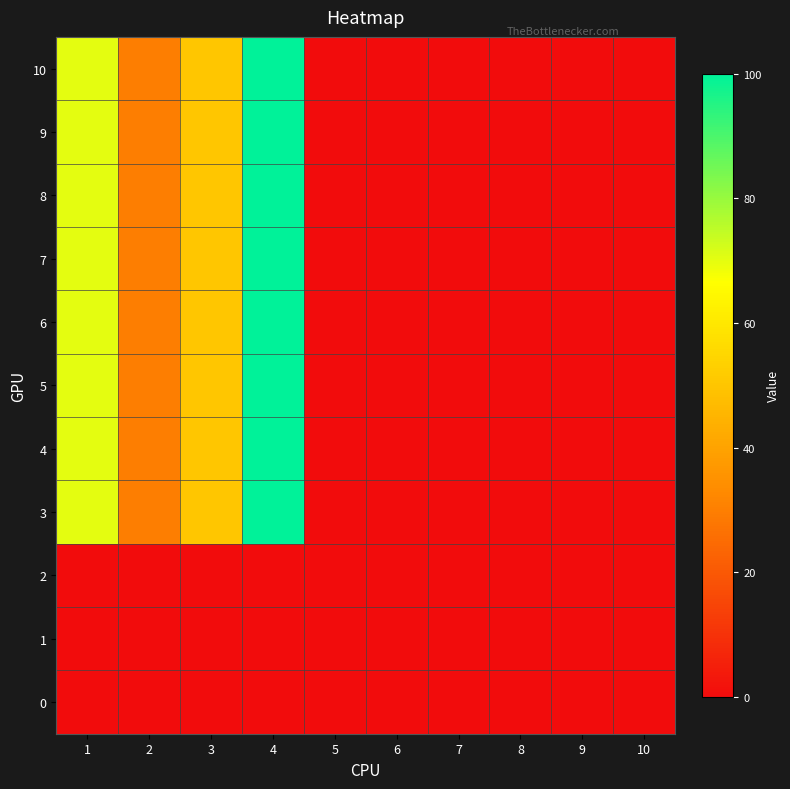

Which series has the largest range (max minus min)?

3